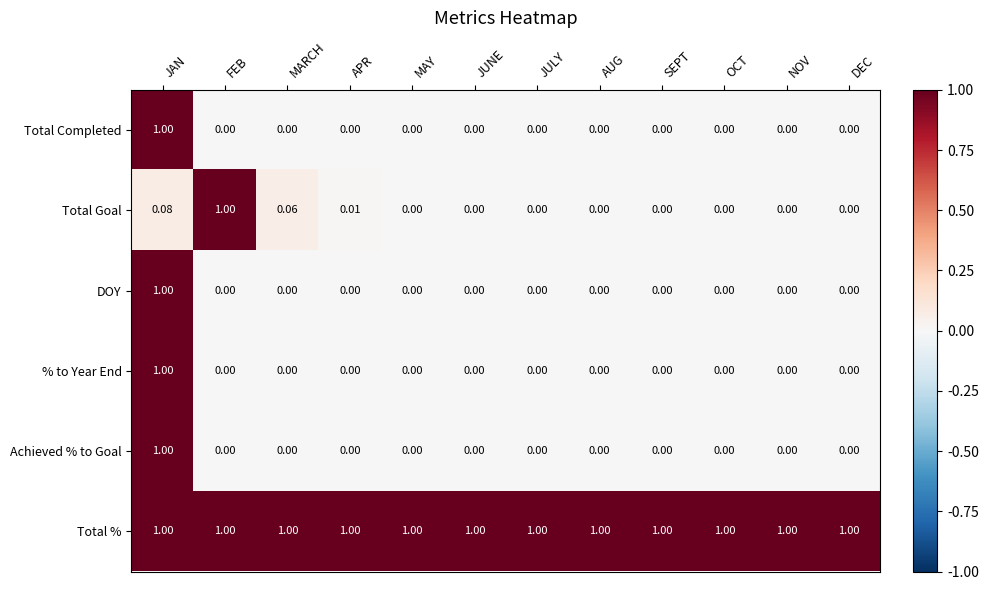

At which category is the sum across all series the highest?

JAN